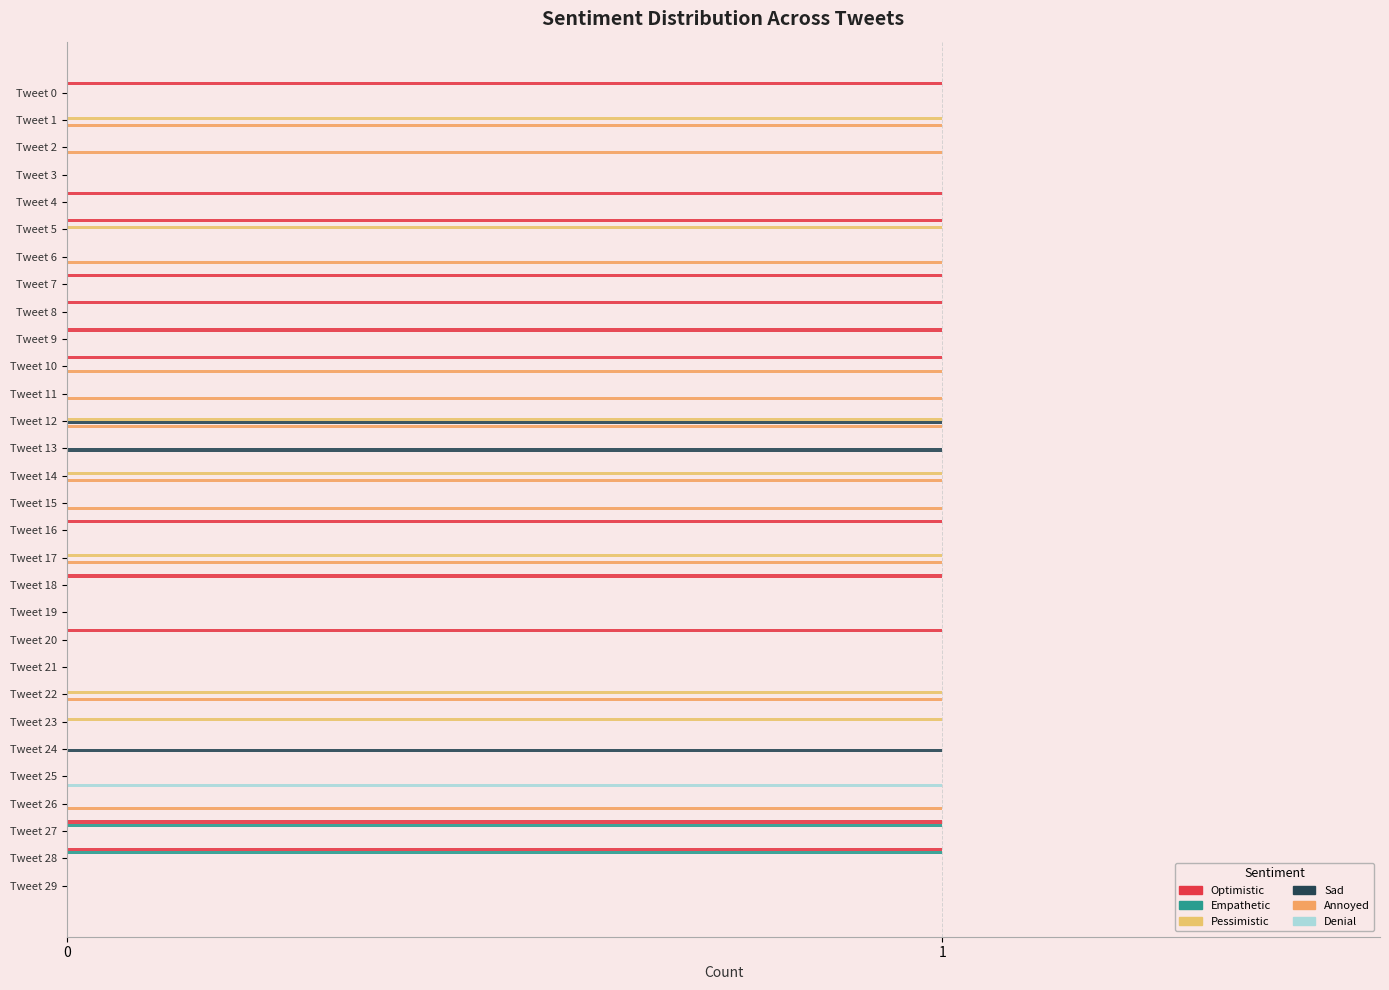

Which series has the largest range (max minus min)?

Optimistic